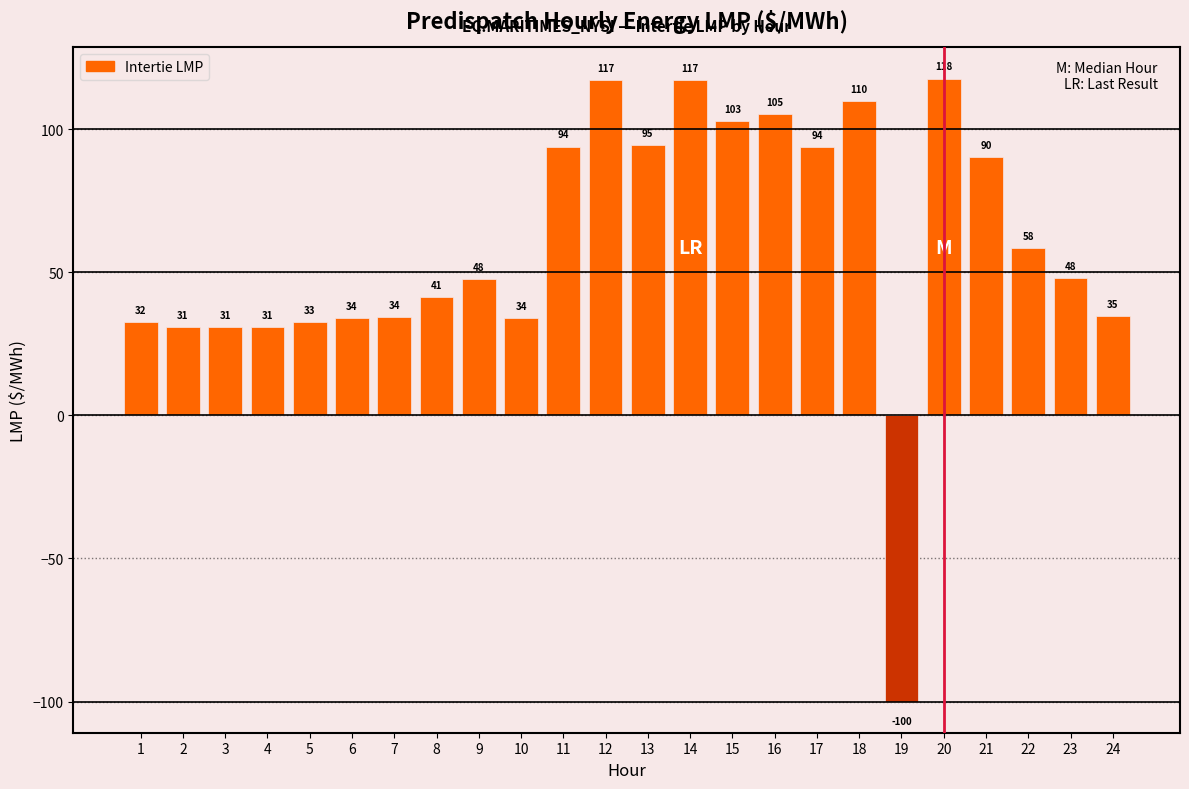

Which has a higher value, 16 or 21?

16